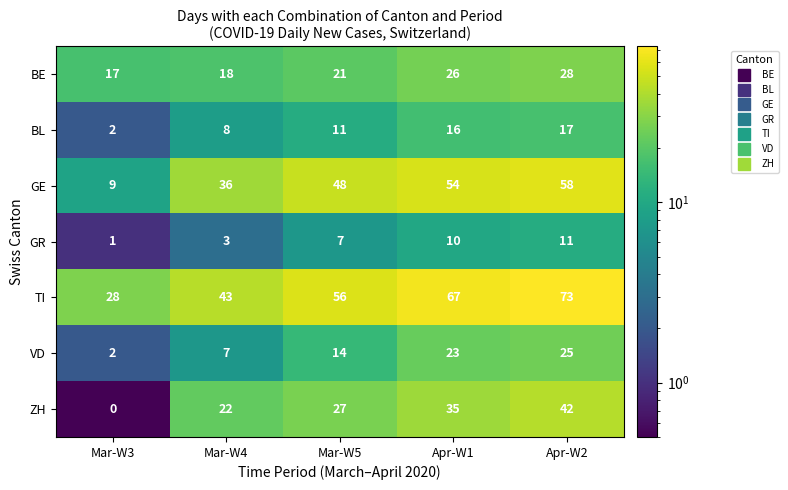

What is the maximum value for ZH?

42